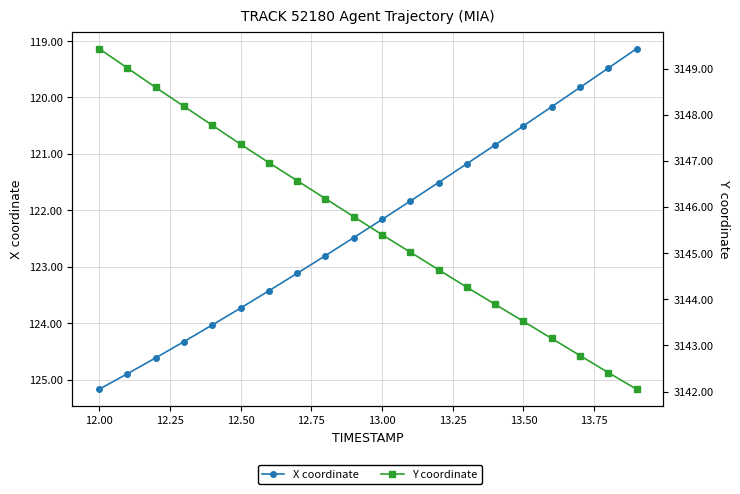

What is the greatest value displayed?

3149.4